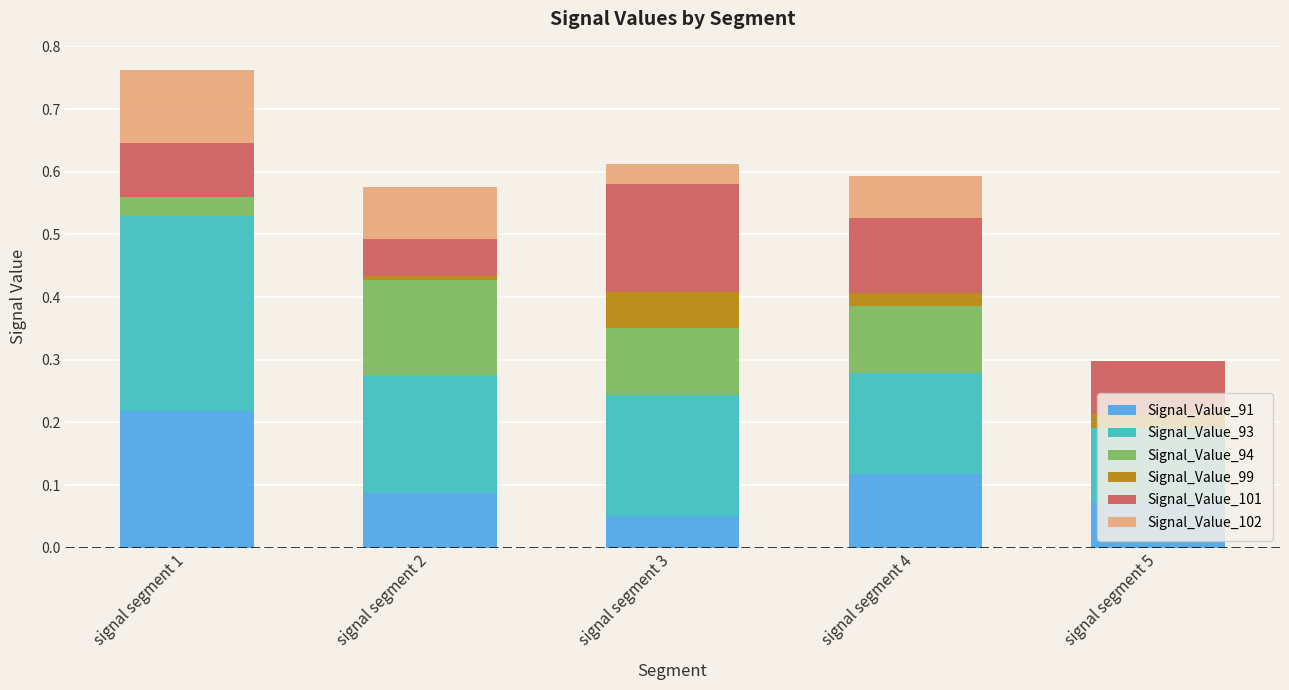

What is the total value across all series at signal segment 3?

0.6